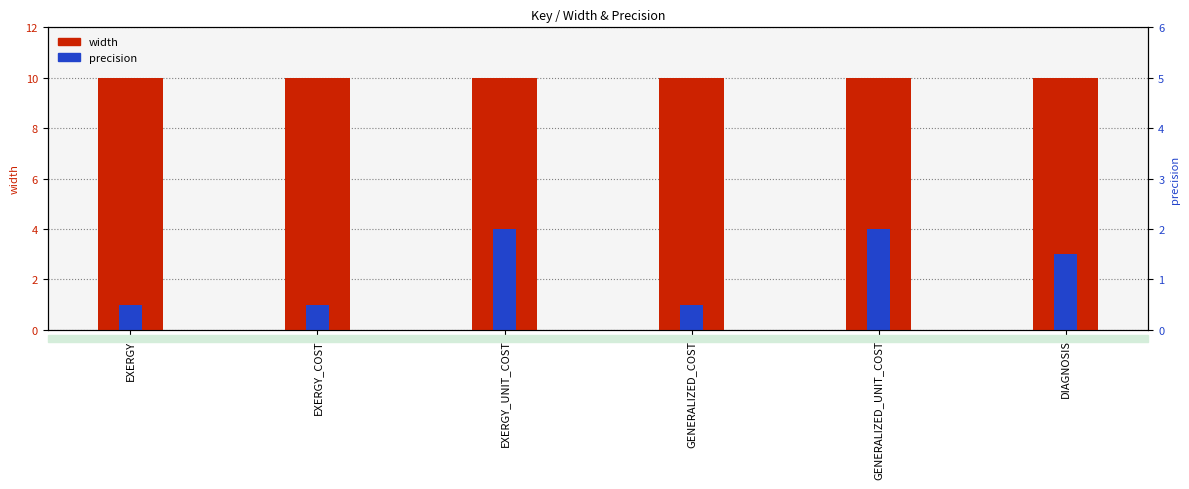

At which label does width reach its minimum?

EXERGY